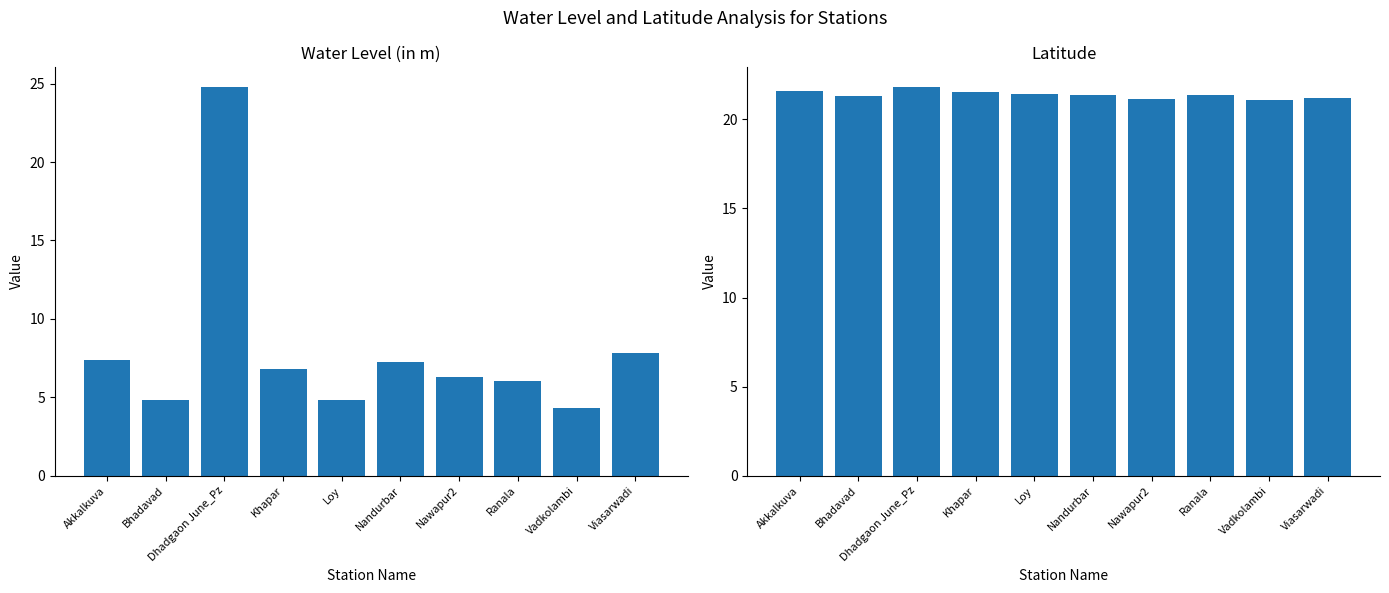

How many bars are there in each group?

2